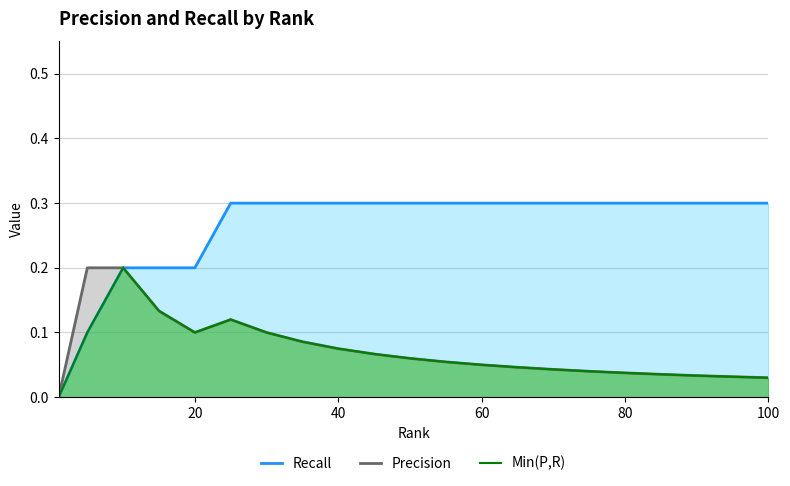

What is the maximum value shown in the chart?

0.3